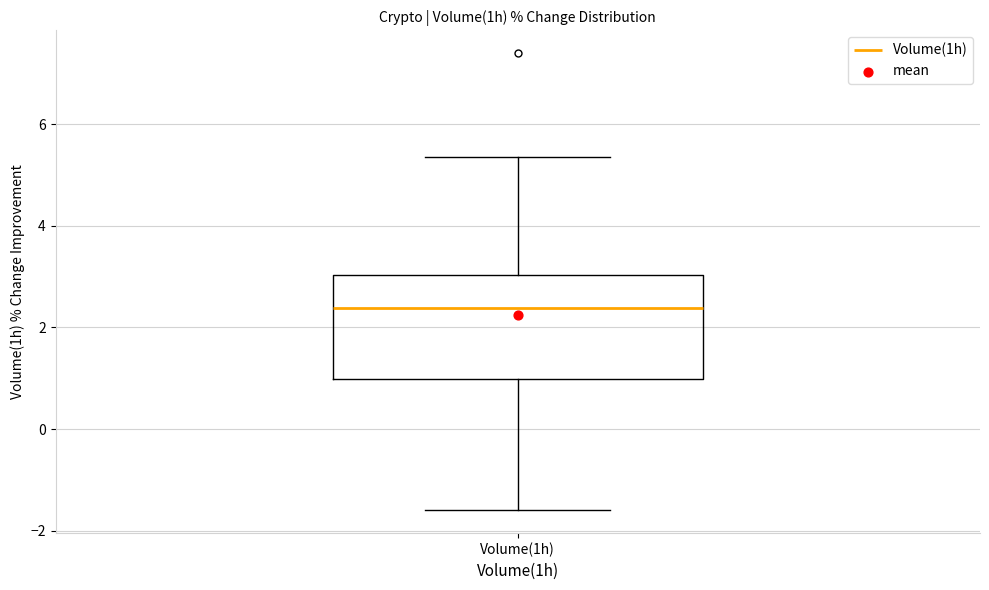

Where does the lower whisker of the box for Volume(1h) end on the y-axis? The values are not printed on the chart, so give them approximately, as read against the axis.

-1.6